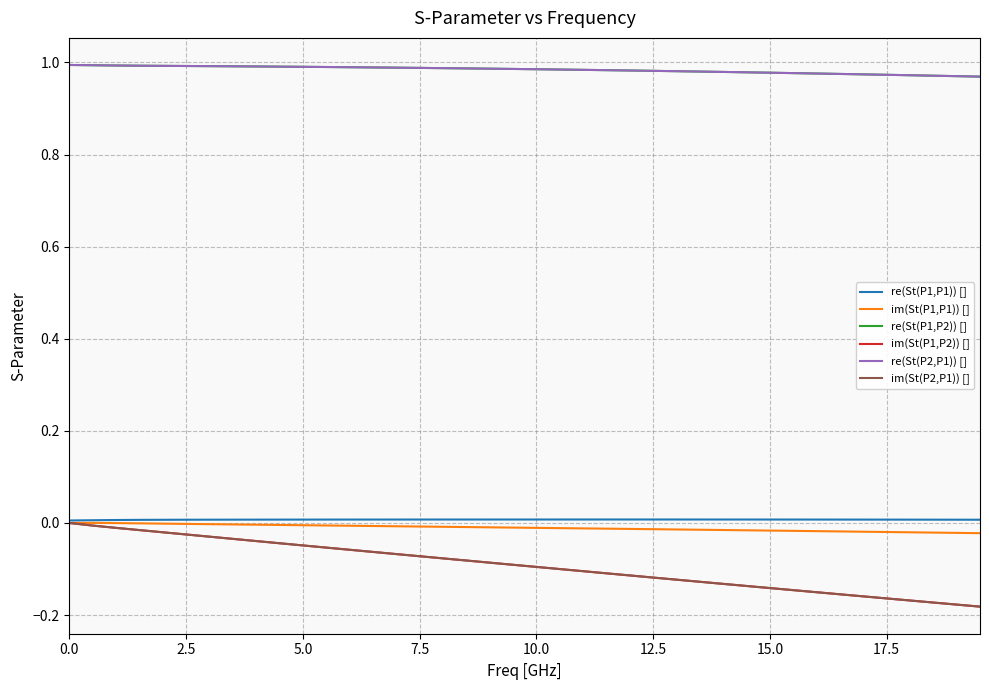

True or false: re(St(P2,P1)) [] and im(St(P1,P1)) [] cross at least once.

False